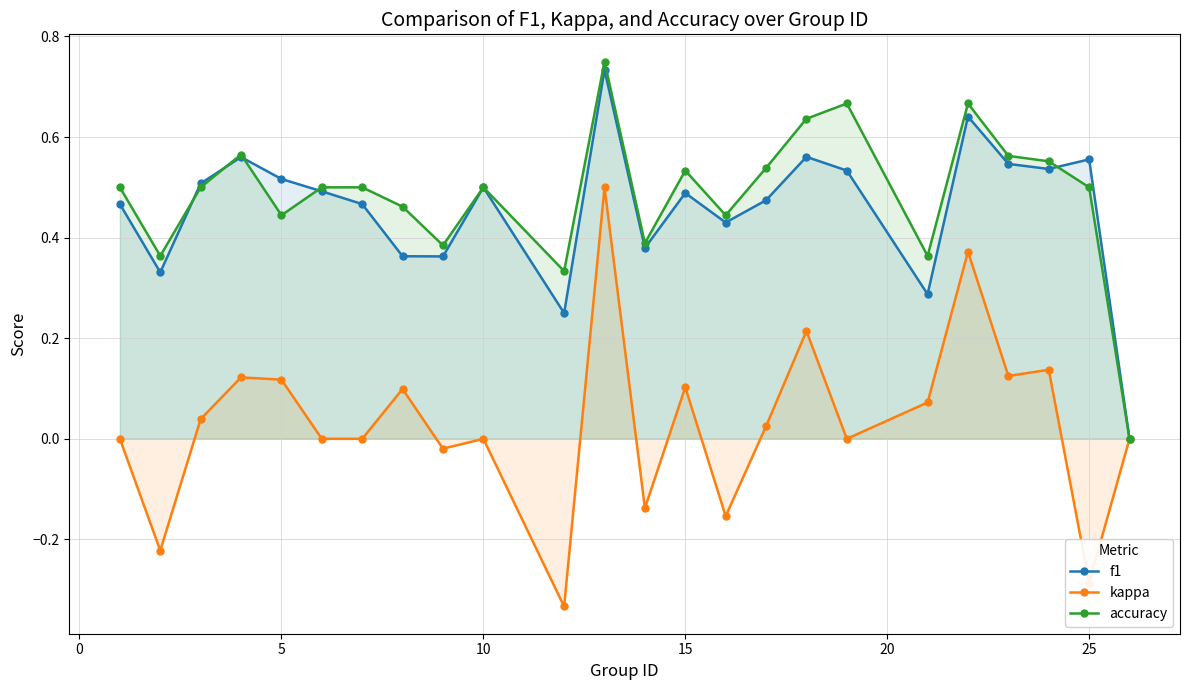

True or false: kappa has more than 2 interior local peaks.

True